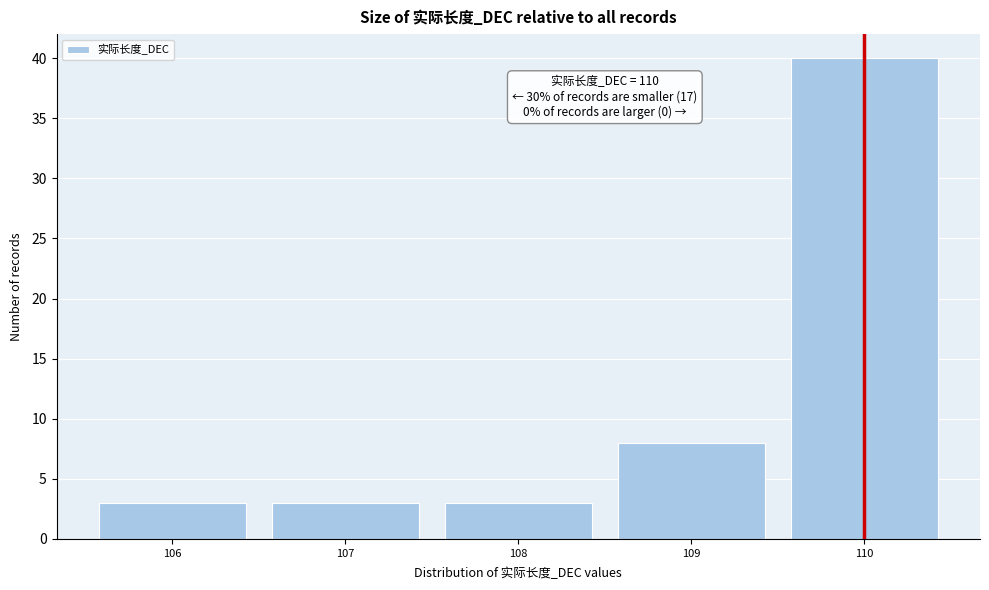

Reading left to right, extract all data points from this chart.

3	3	3	8	40